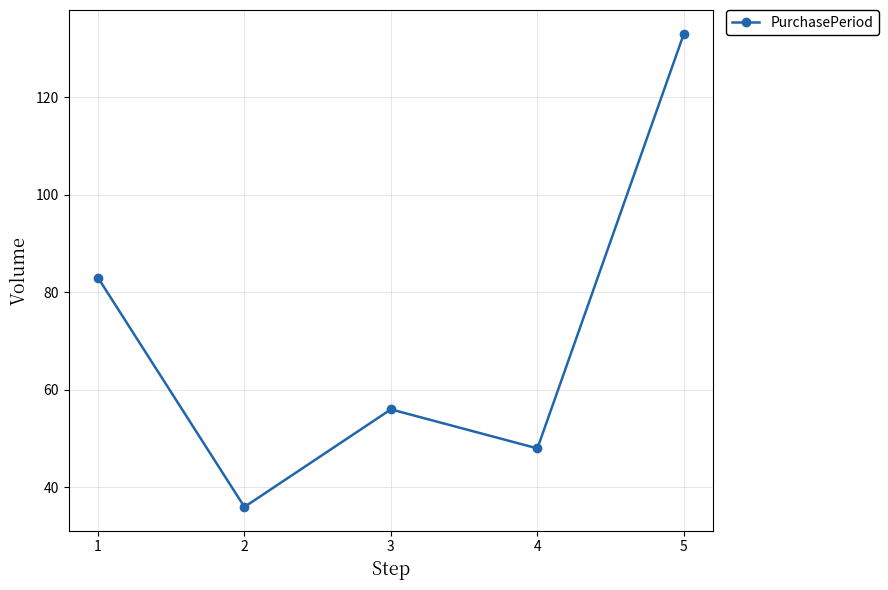

What is the maximum value shown in the chart?

133